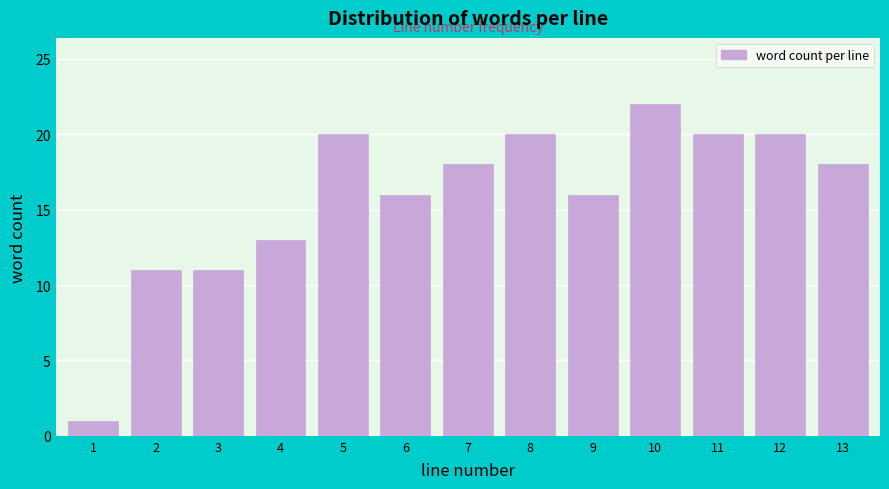

Reading left to right, list all the values displayed in this chart.

1=1	2=11	3=11	4=13	5=20	6=16	7=18	8=20	9=16	10=22	11=20	12=20	13=18